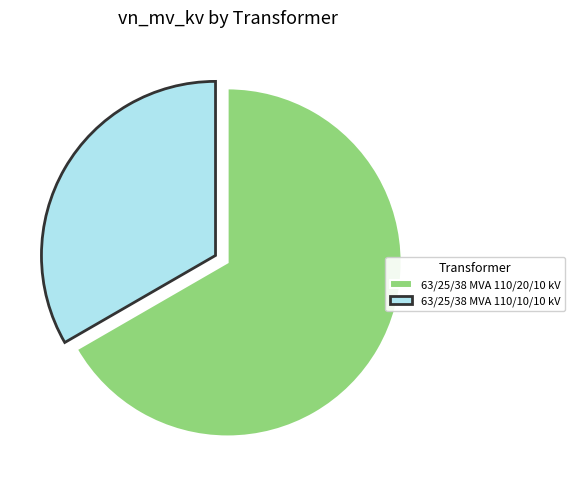

Which has a higher value, 63/25/38 MVA 110/20/10 kV or 63/25/38 MVA 110/10/10 kV?

63/25/38 MVA 110/20/10 kV